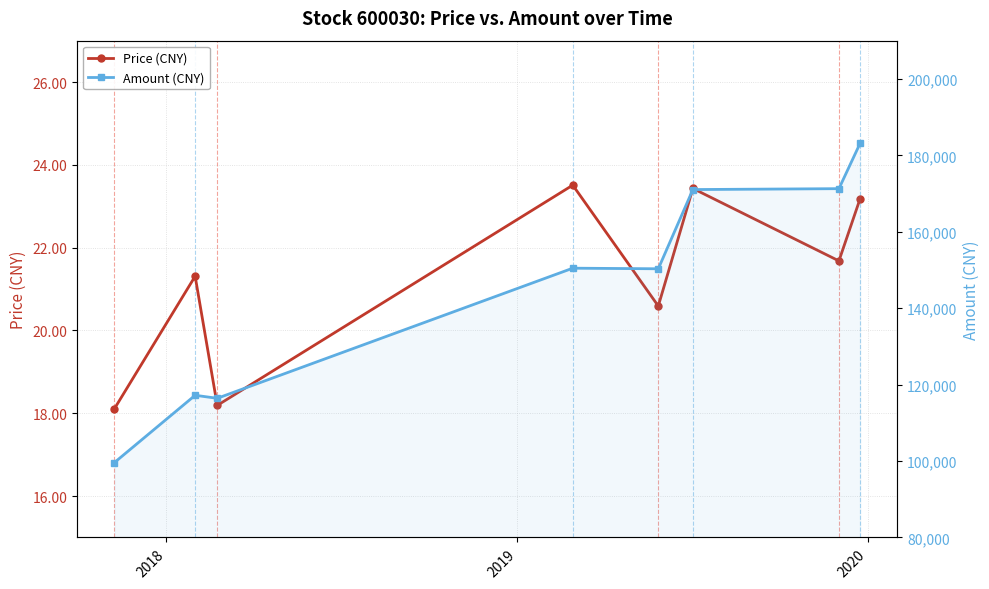

Reading left to right, list all the values displayed in this chart.

Price (CNY): 18.1	21.3	18.2	23.5	20.6	23.4	21.7	23.2
Amount (CNY): 99605.0	117205.0	116416.0	150464.0	150307.0	171039.0	171272.0	183122.0